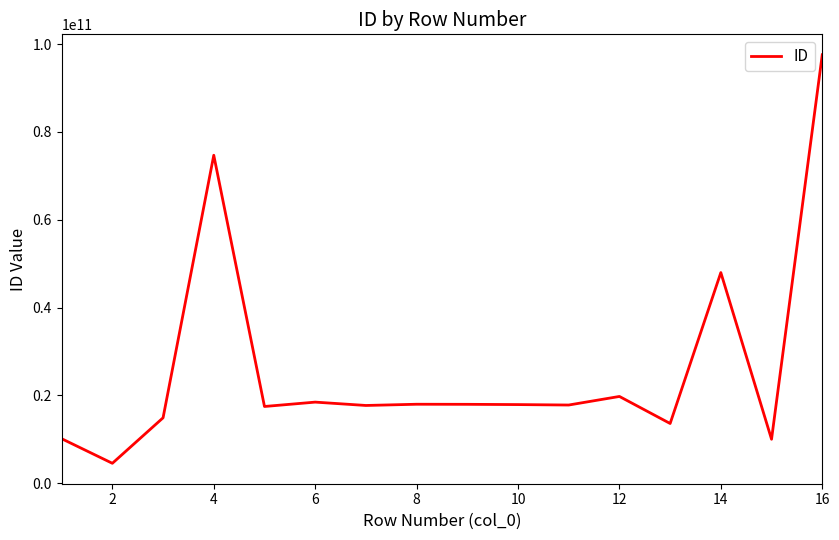

What is the greatest value displayed?

97565841047